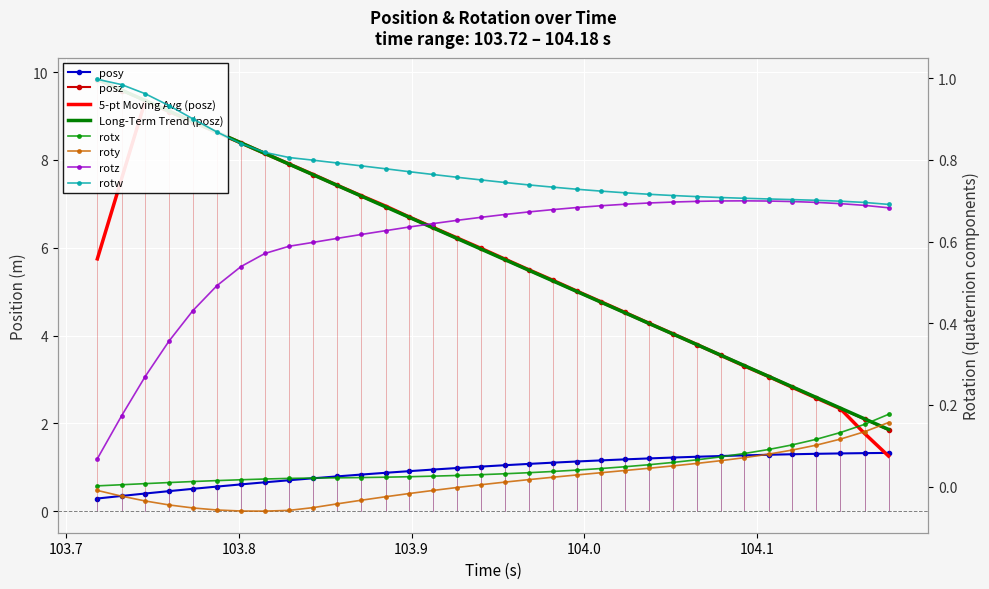

Which category has the lowest value across all series?

103.8151